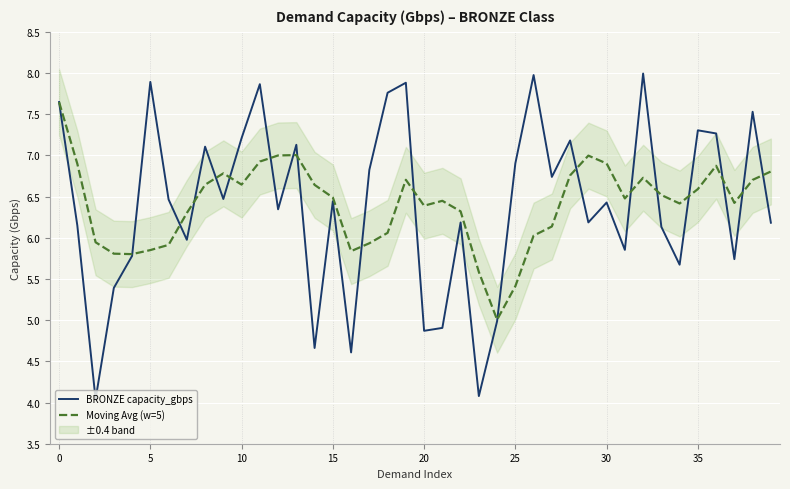

What is the difference between the maximum and minimum values in the Moving Avg (w=5) series?

2.6